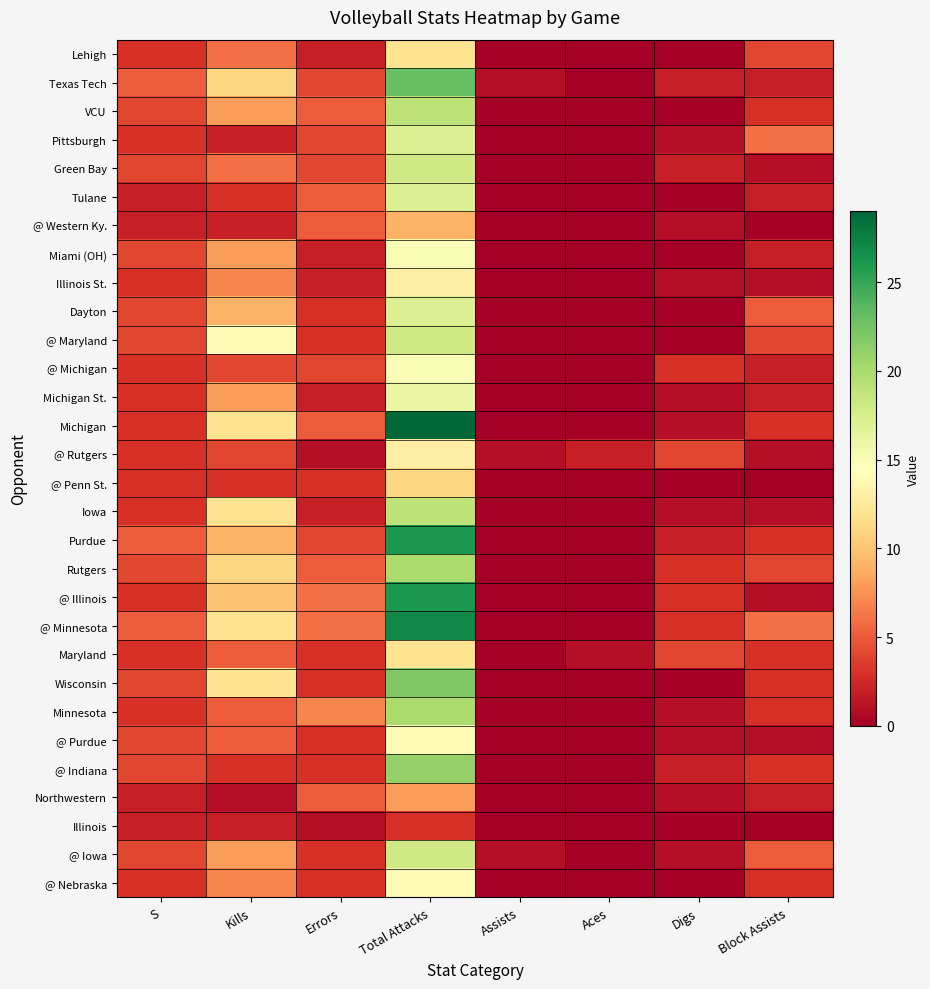

Which series has the largest range (max minus min)?

Michigan